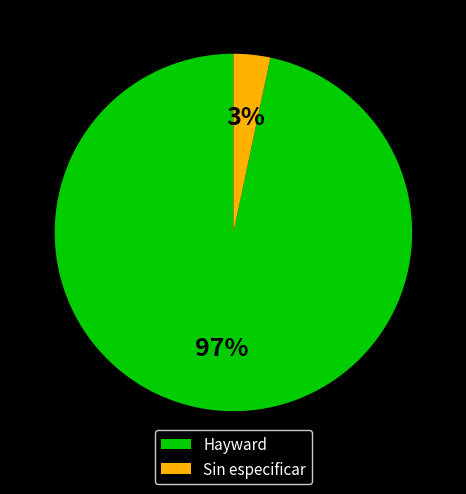

The Sin especificar slice represents 3% of the pie. True or false?

True